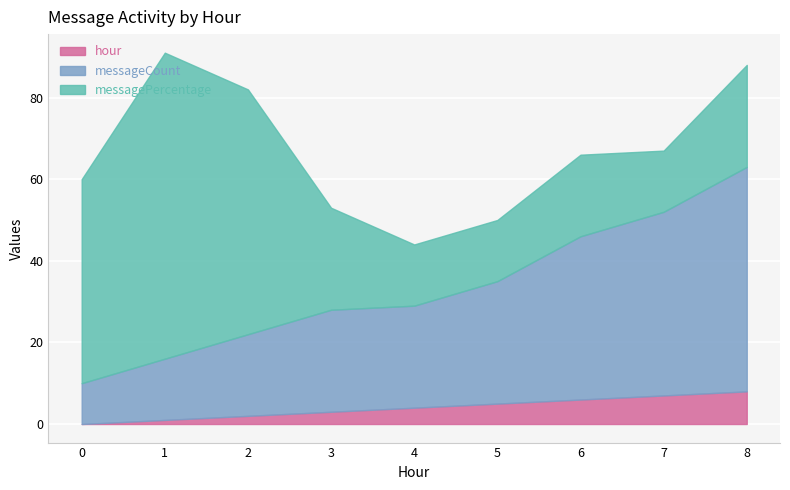

Between 4 and 5, which series saw the biggest shift?

messageCount